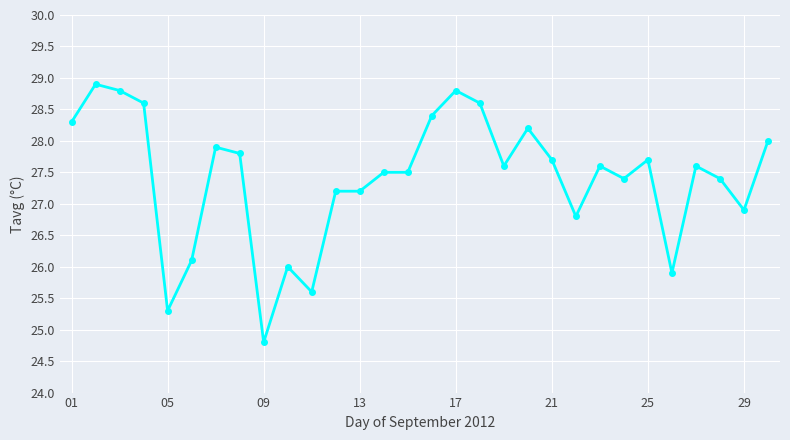

True or false: there are more than 1 points higher than both neighbors.

True